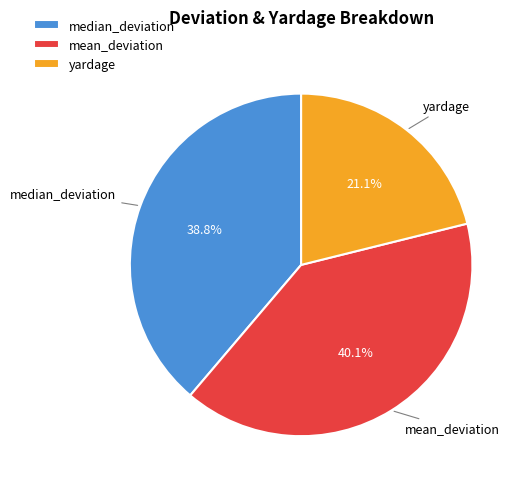

What is the ratio of the value at mean_deviation to the value at median_deviation?

1.0